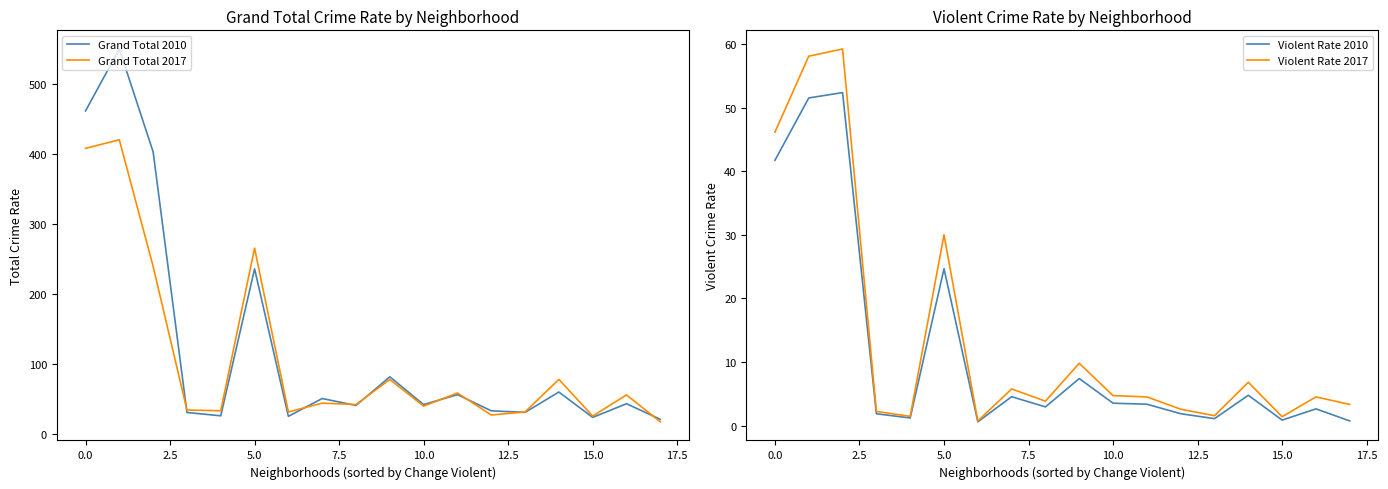

The Violent Rate 2010 series shows 1.9 at 12. True or false?

True